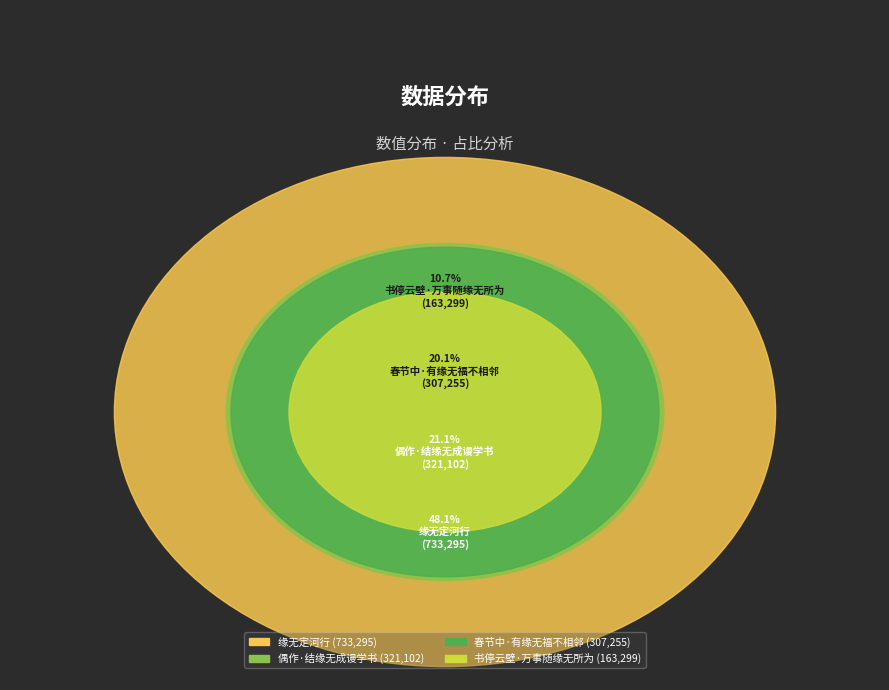

Count the number of slices in the pie.

4